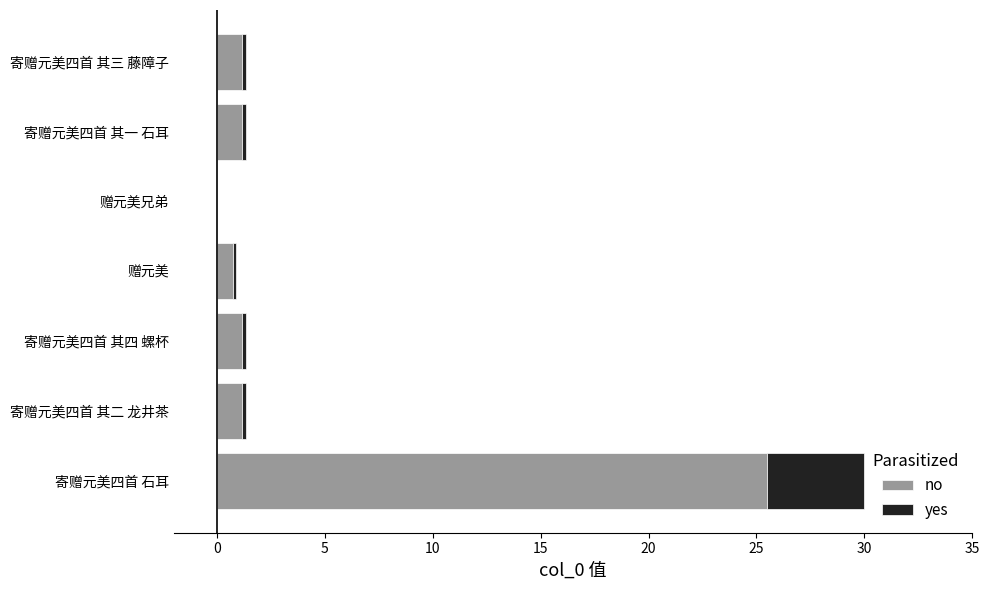

What is the sum of all no values?

30.9